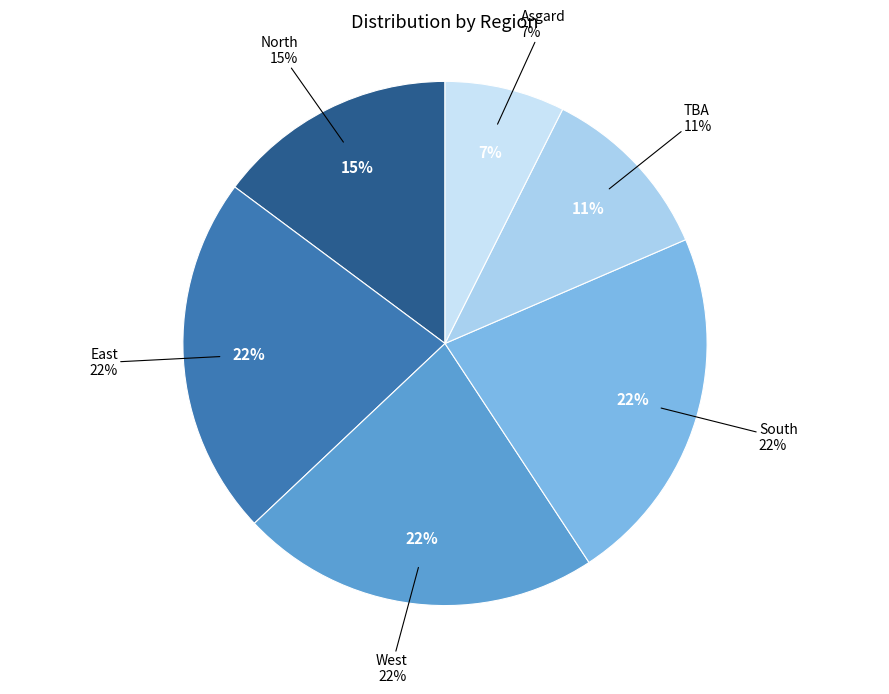

Is the sum of North and East greater than half?

No